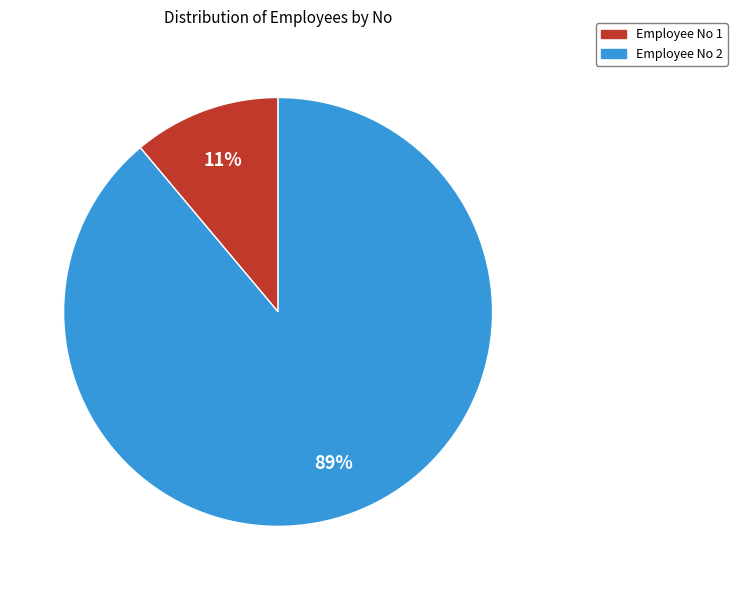

Is there a majority slice in this chart?

Yes